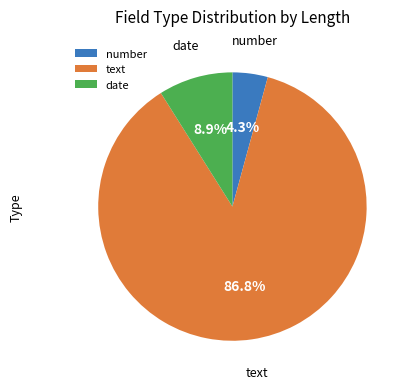

Approximately how many times larger is the value at date compared to number?

2.1